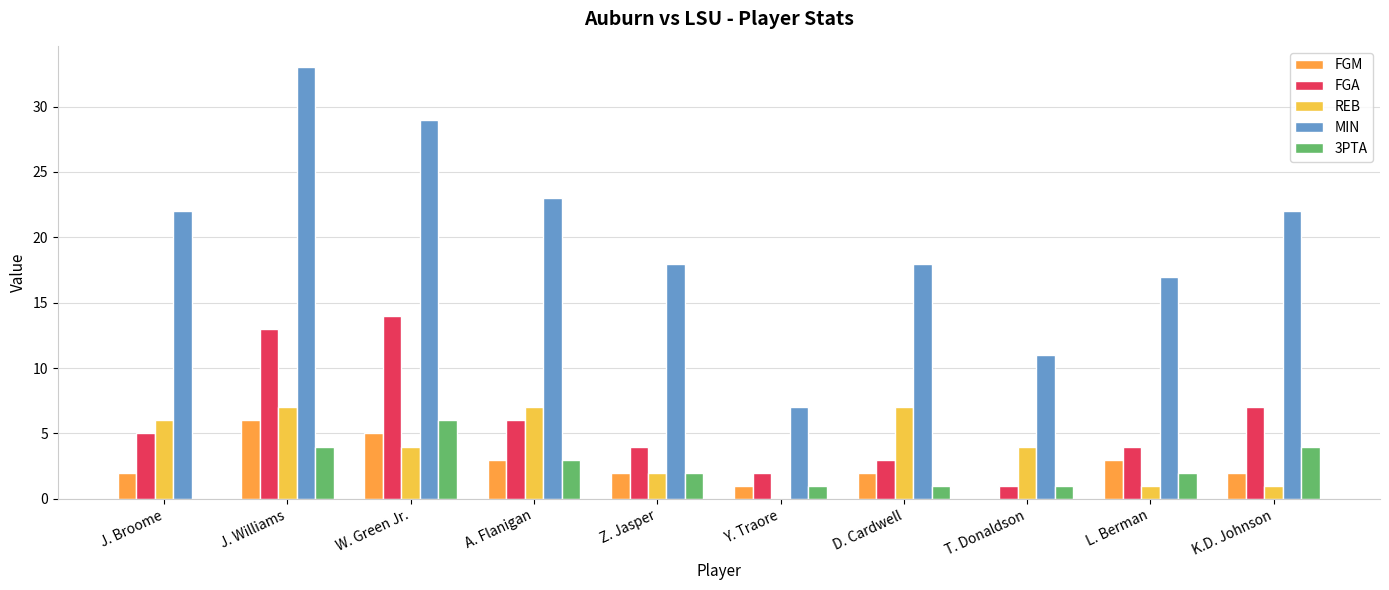

What is the approximate value of FGM at J. Williams?

6